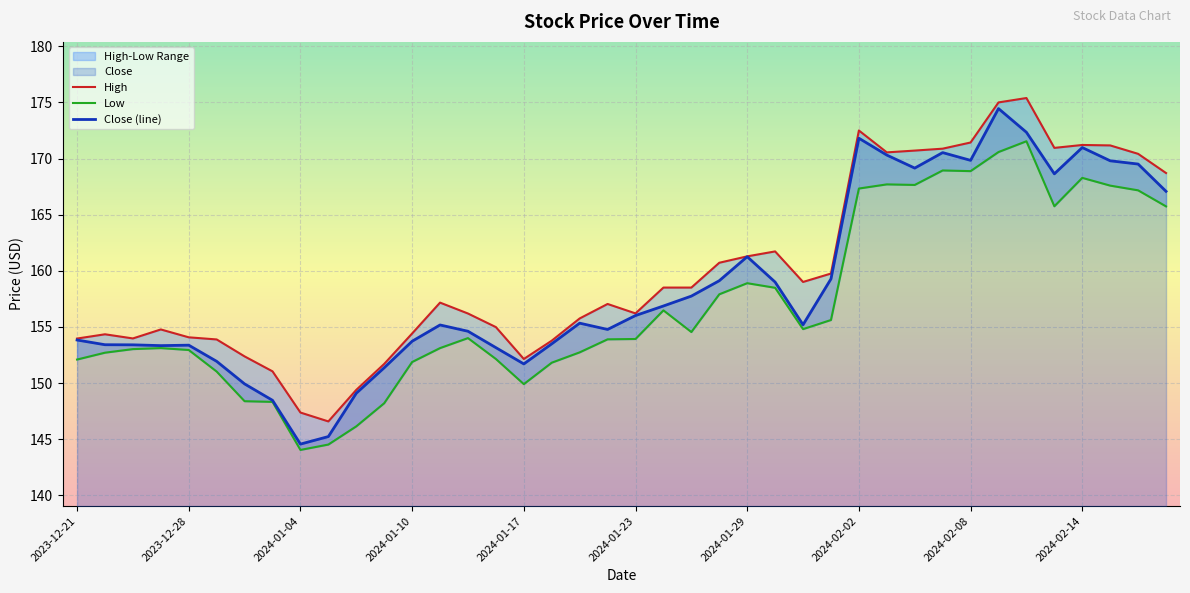

What is the label of the 40th point from the right?

2023-12-21